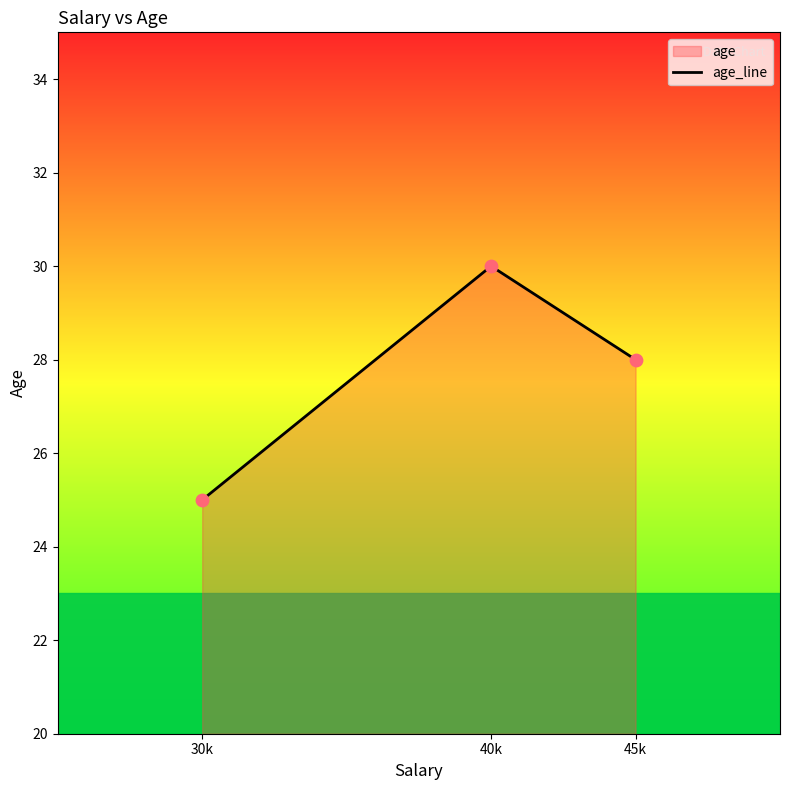

Between 45k and 40k, which is larger?

40k